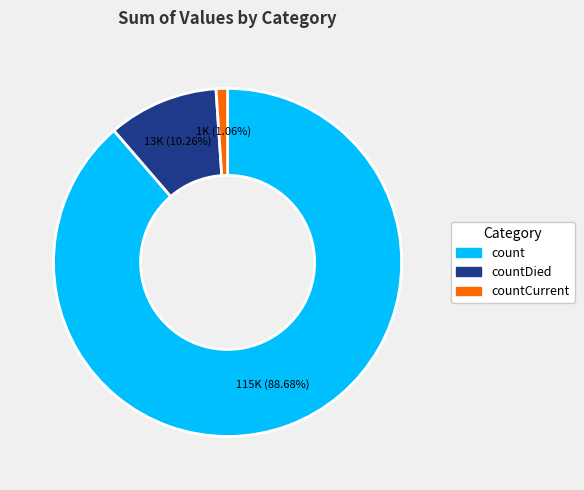

What is the smallest slice in the pie chart?

countCurrent